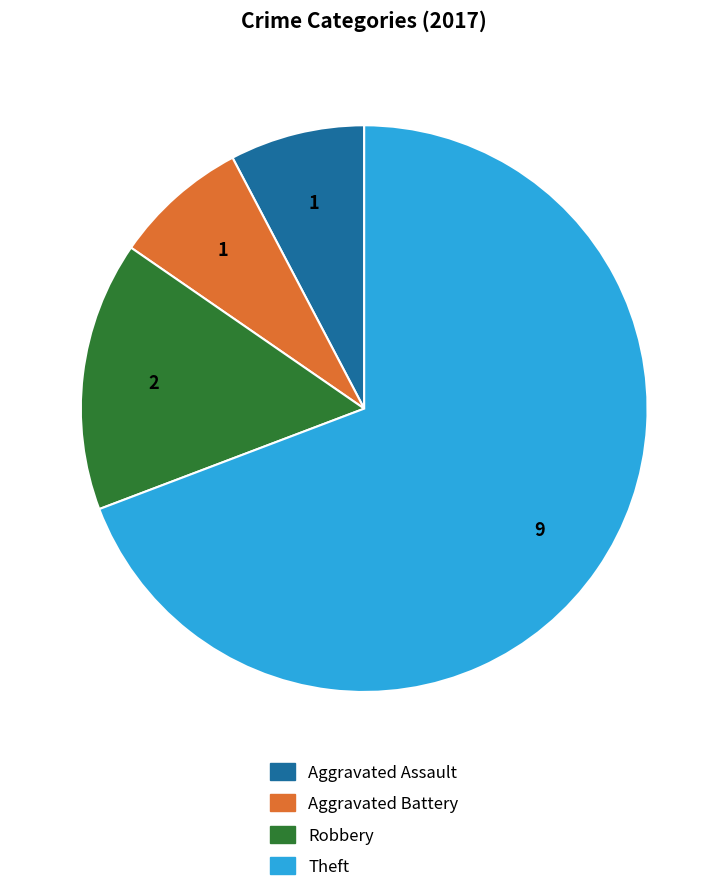

Combined, do Robbery and Aggravated Battery account for over 50%?

No